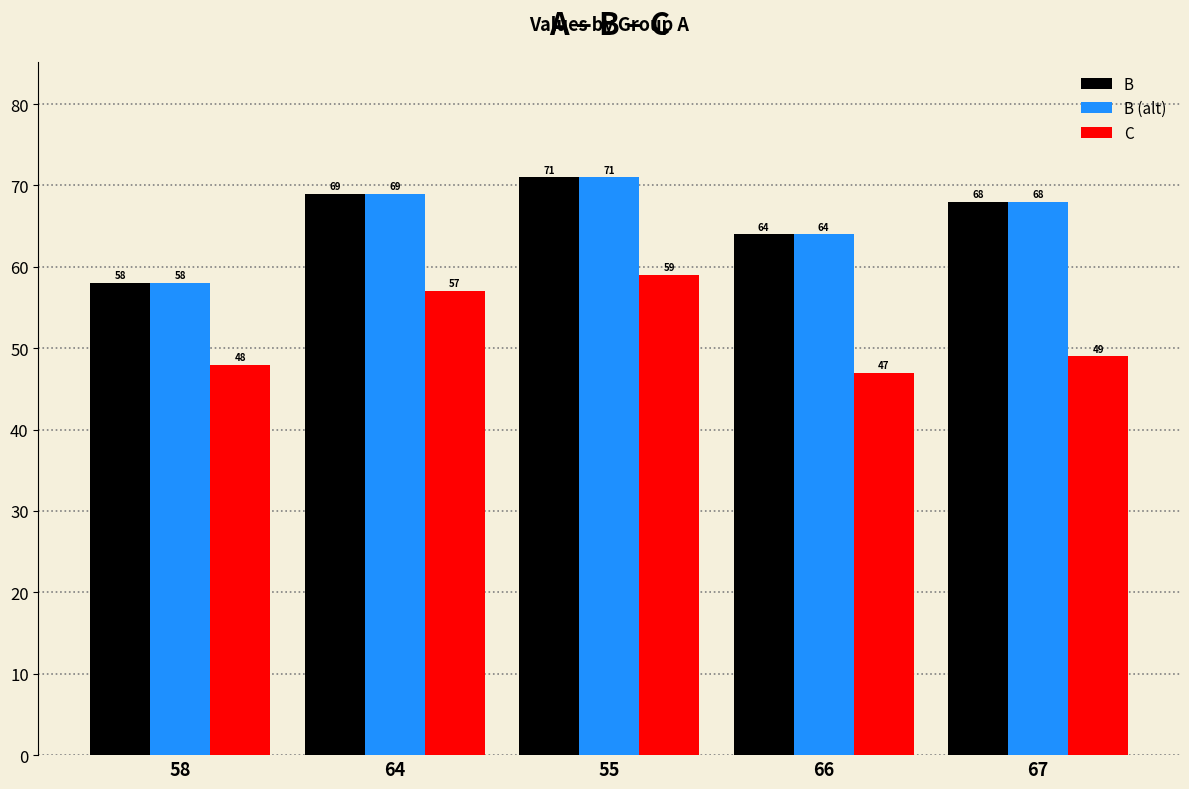

What is the label of the 5th bar from the left?

67